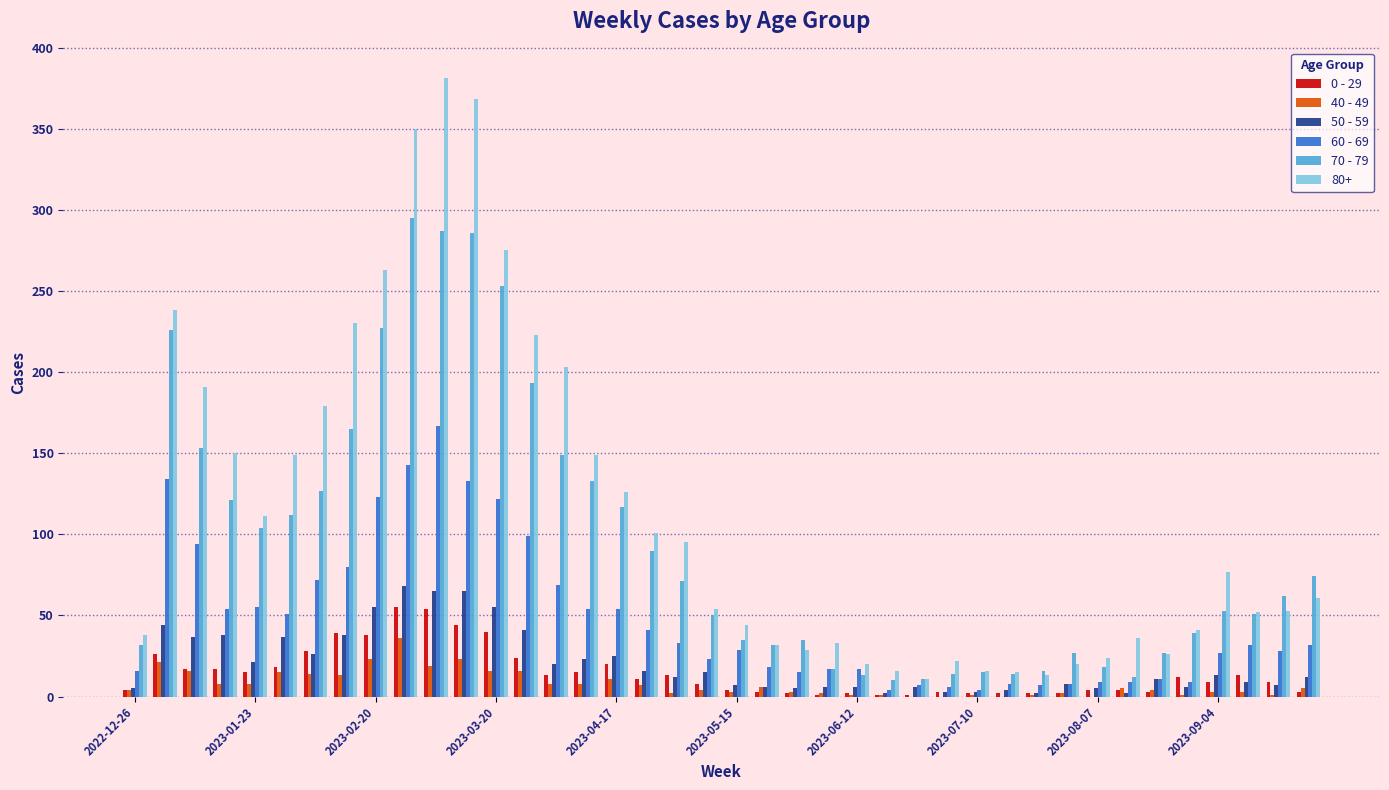

Which series has the largest range (max minus min)?

80+